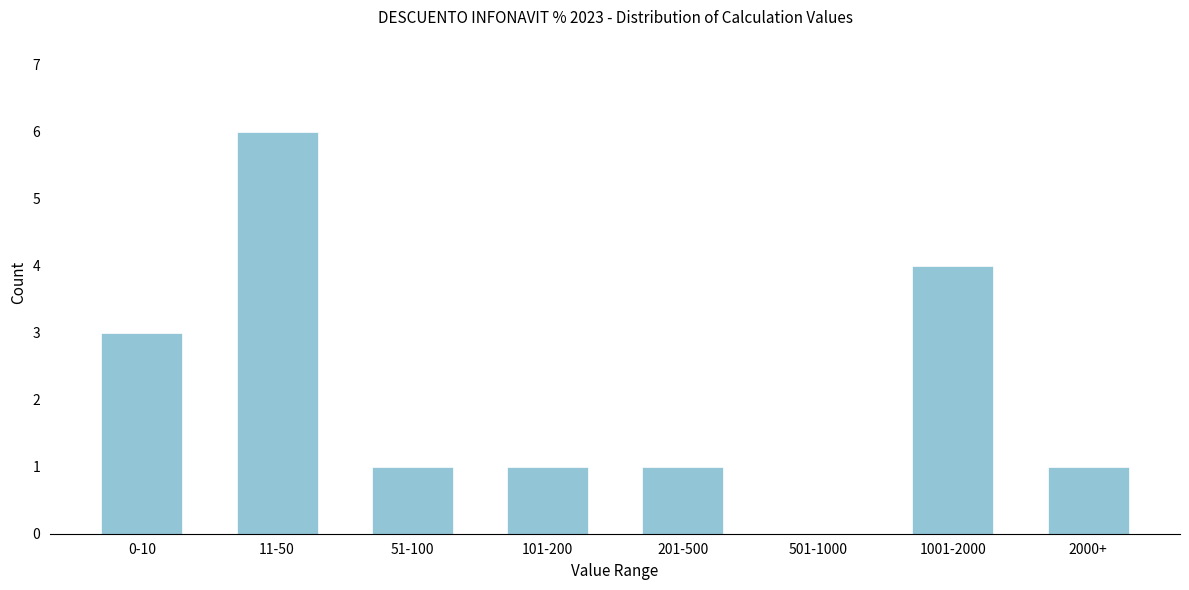

Reading left to right, extract all data points from this chart.

0-10=3	11-50=6	51-100=1	101-200=1	201-500=1	501-1000=0	1001-2000=4	2000+=1